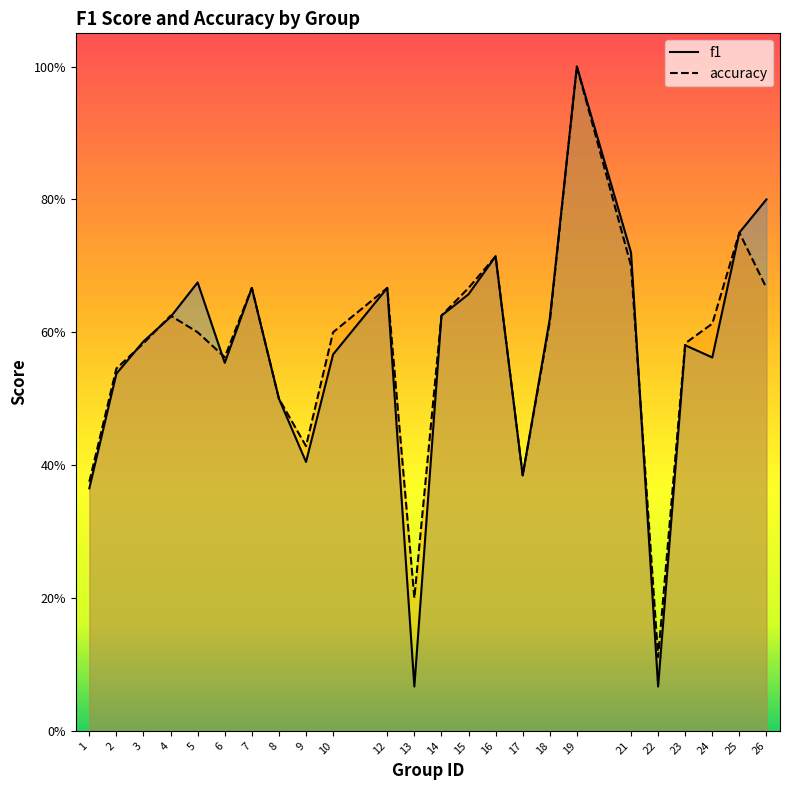

Which category has the lowest value in the f1 series?

13